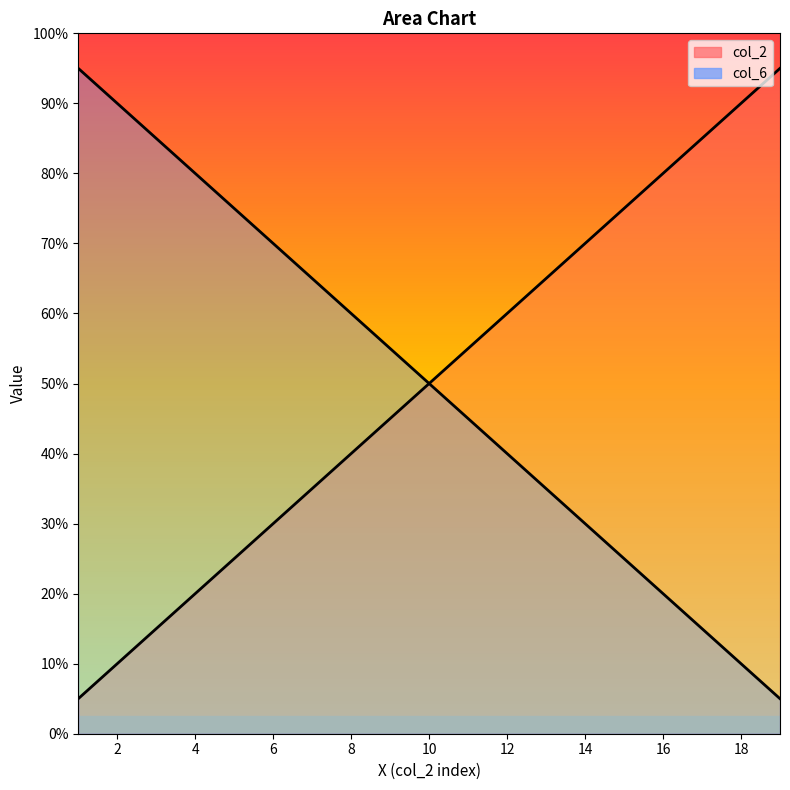

Is it true that col_6 equals 15 at 5?

True